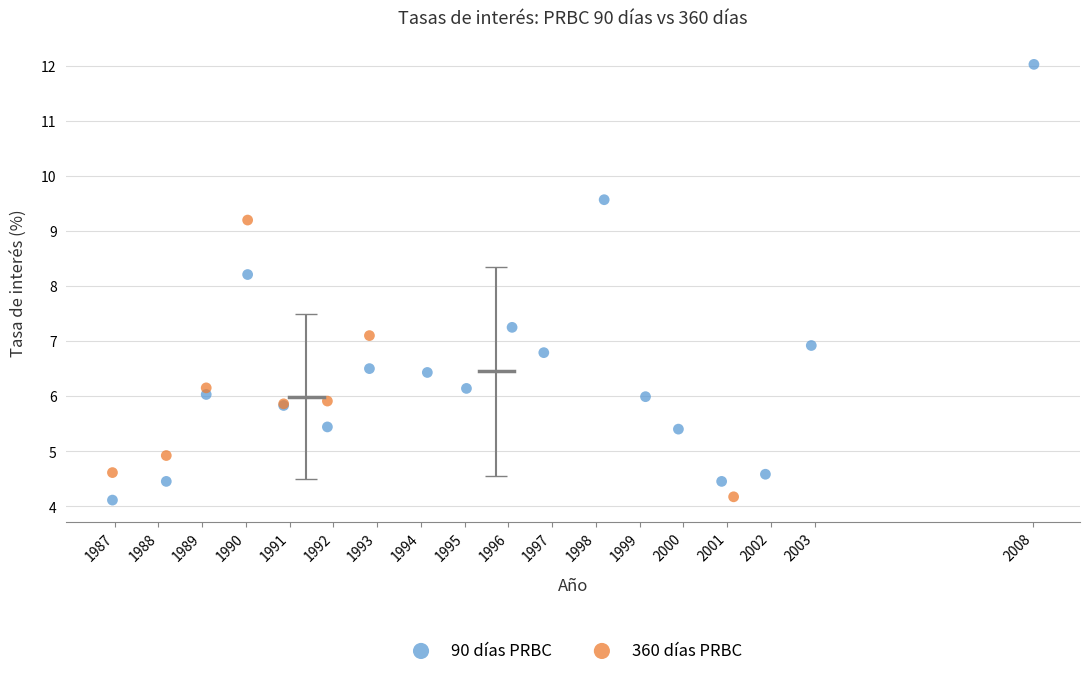

Which series contains the highest Y value?

90 días PRBC